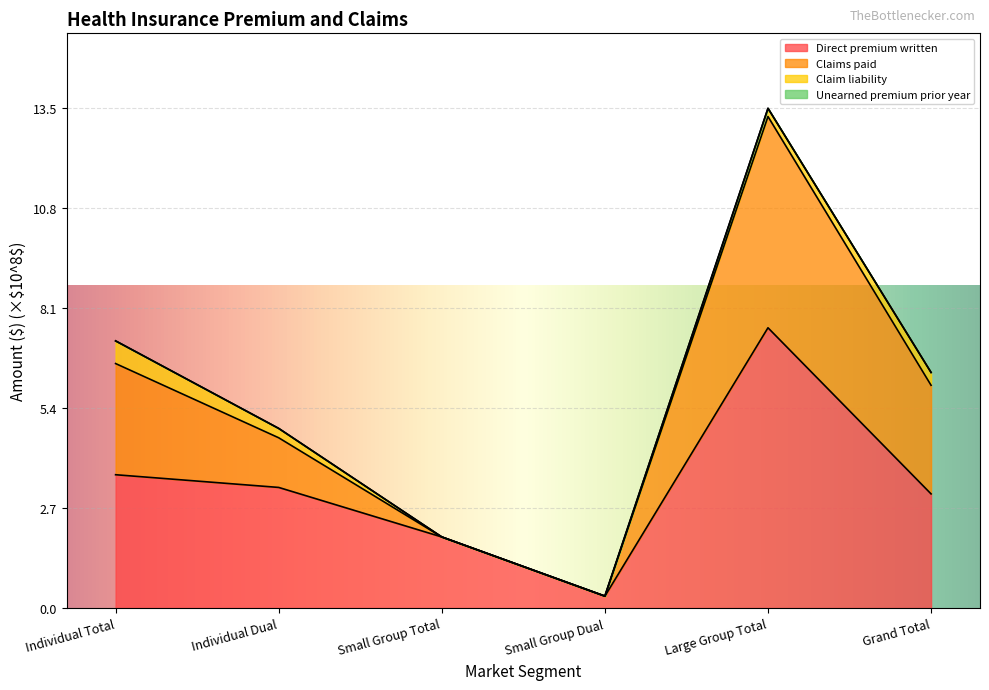

Is it true that Direct premium written equals 9.9 at Large Group Total?

False